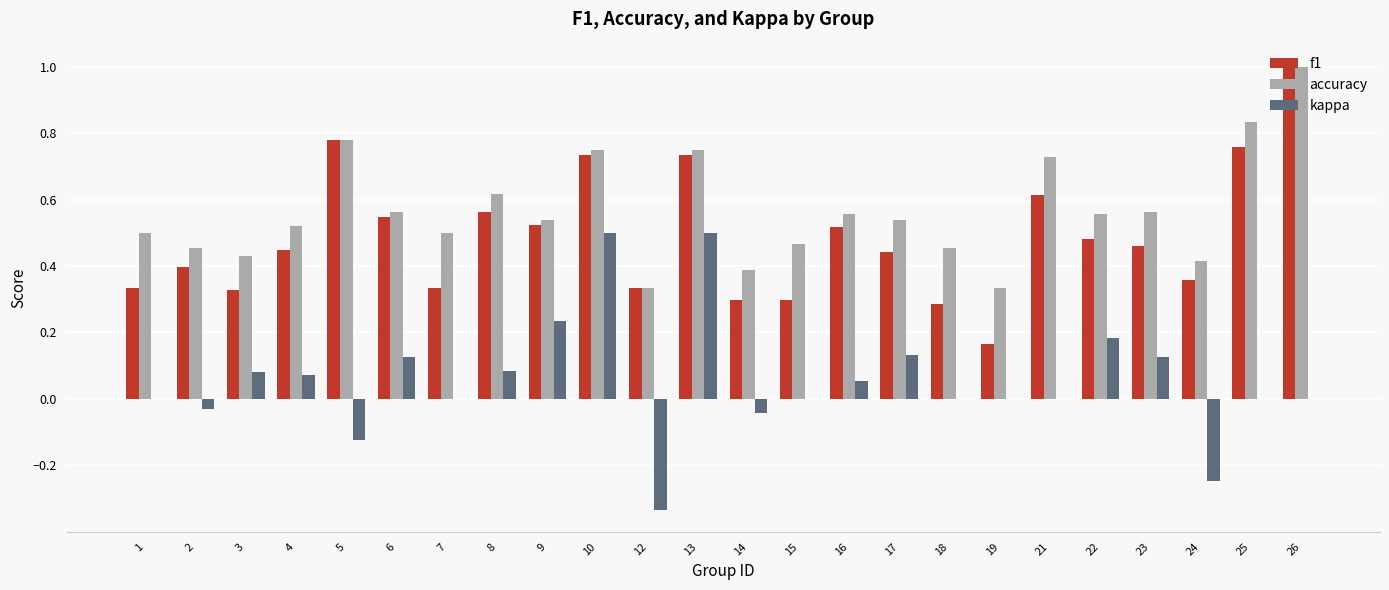

Which series has the largest total across all categories?

accuracy